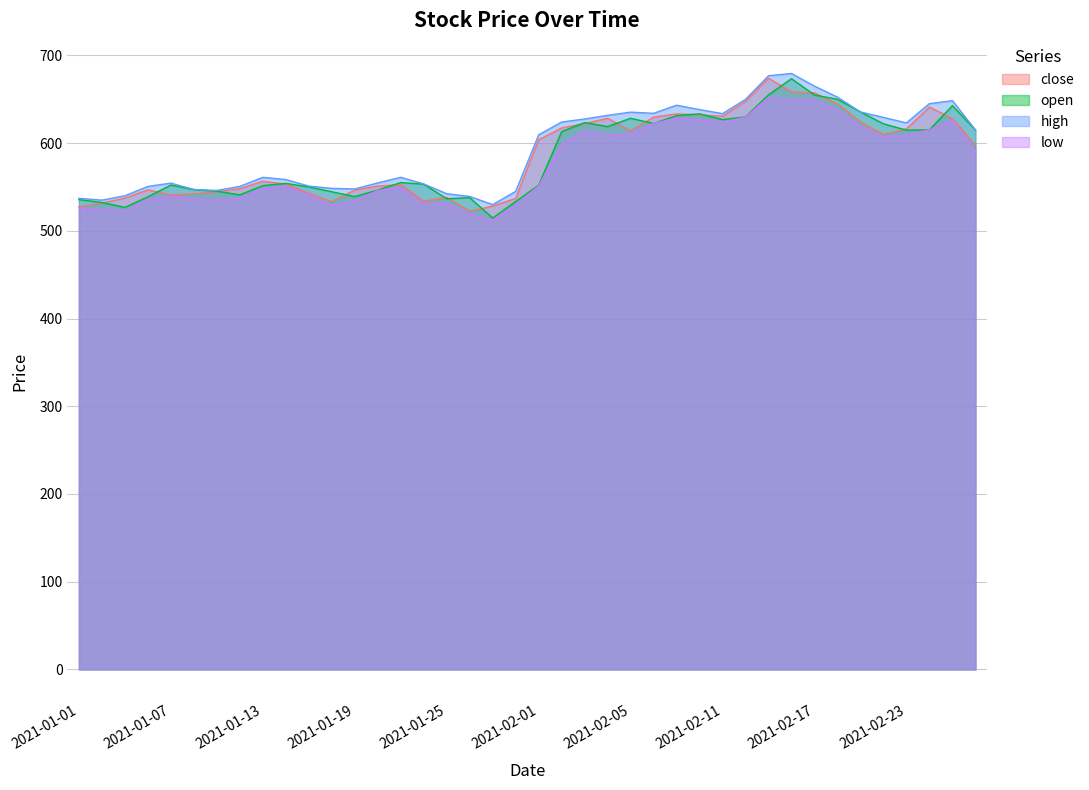

What is the approximate value of low at 2021-02-23?

609.0